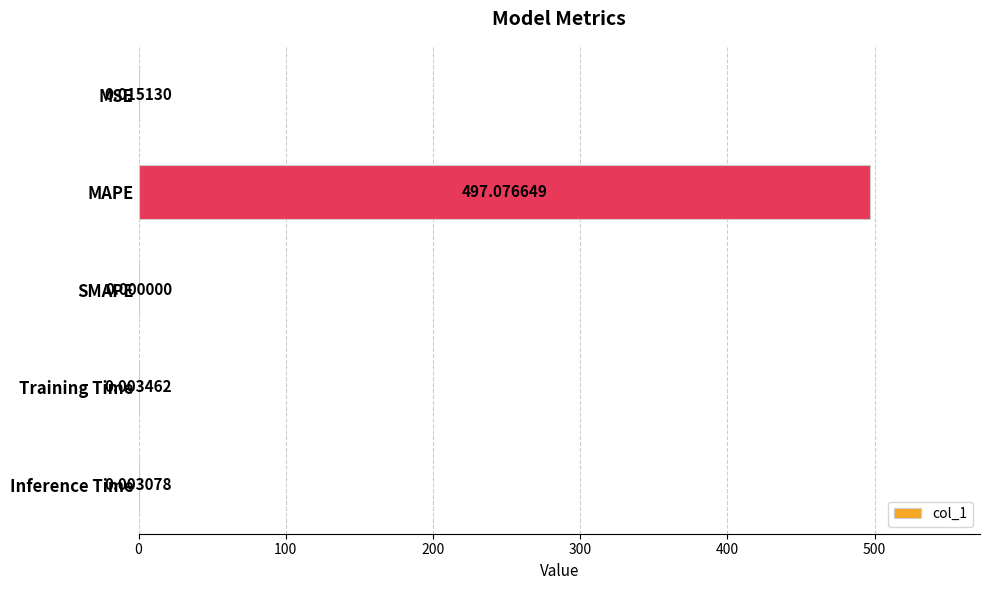

How many series are shown in this chart?

1